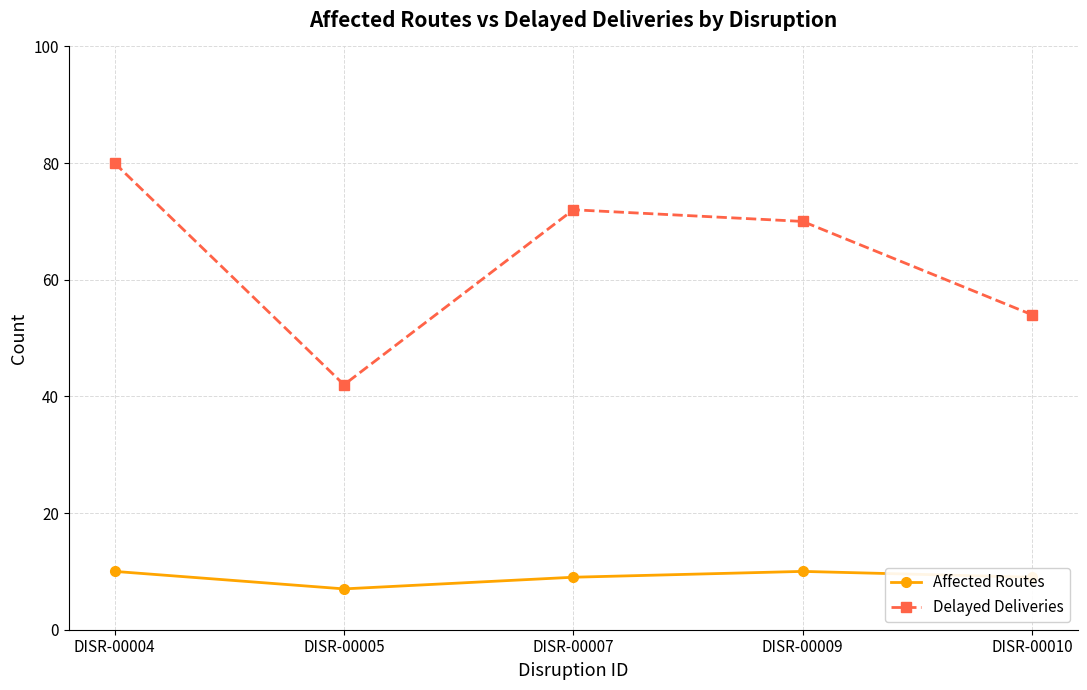

The value of Affected Routes at DISR-00010 is 5. True or false?

False